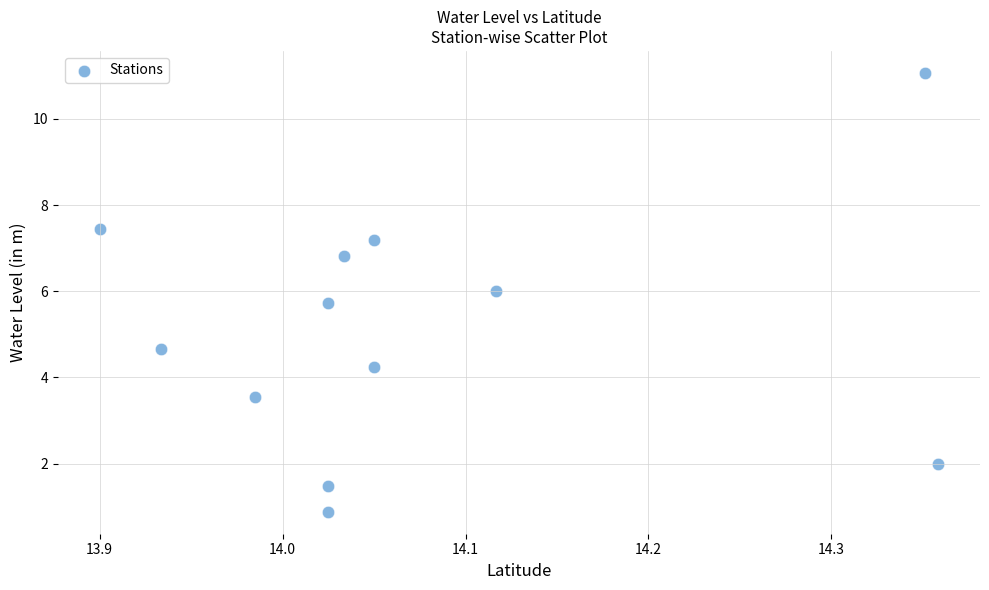

What is the average X value?

14.1